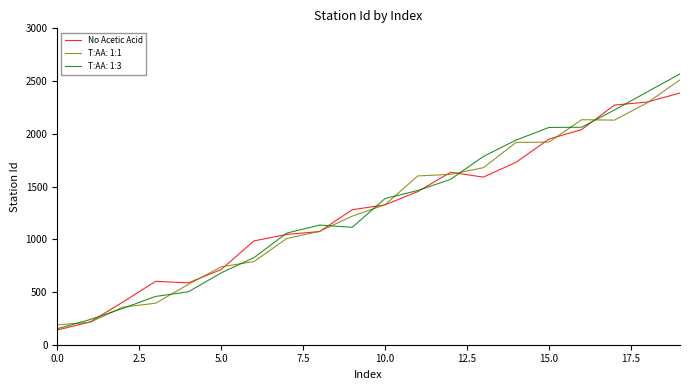

What is the greatest value displayed?

2568.3